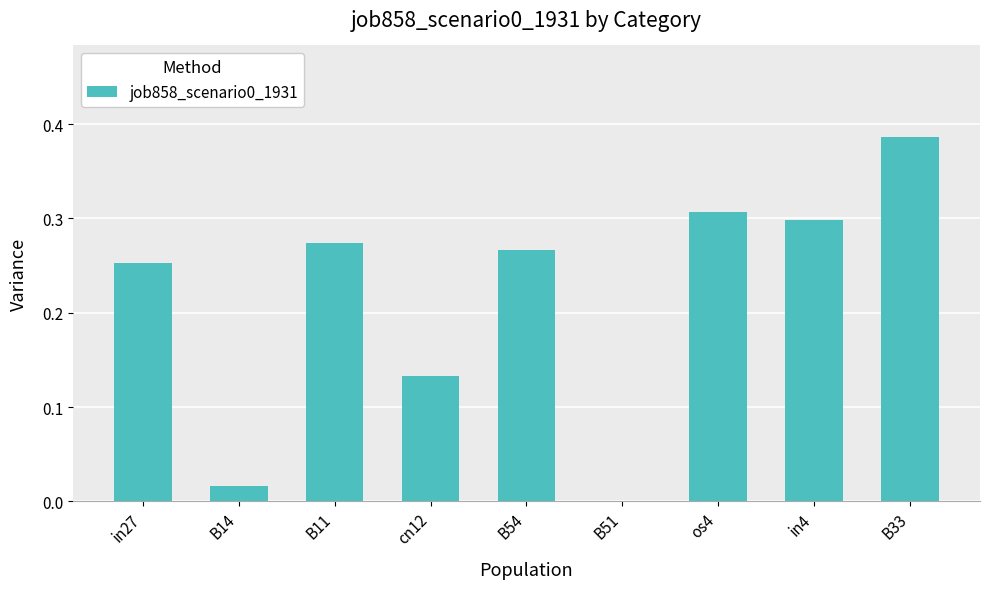

Does the chart contain stacked bars?

No